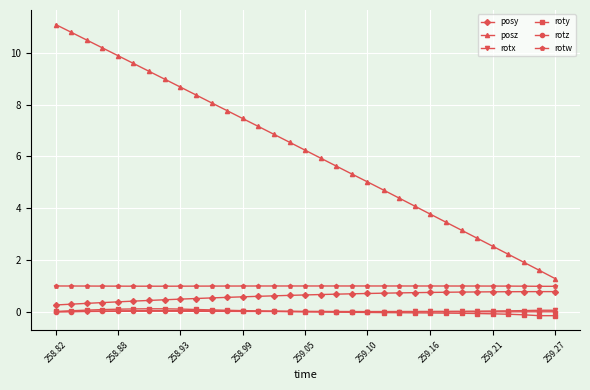

What is the minimum value shown in the chart?

-0.1